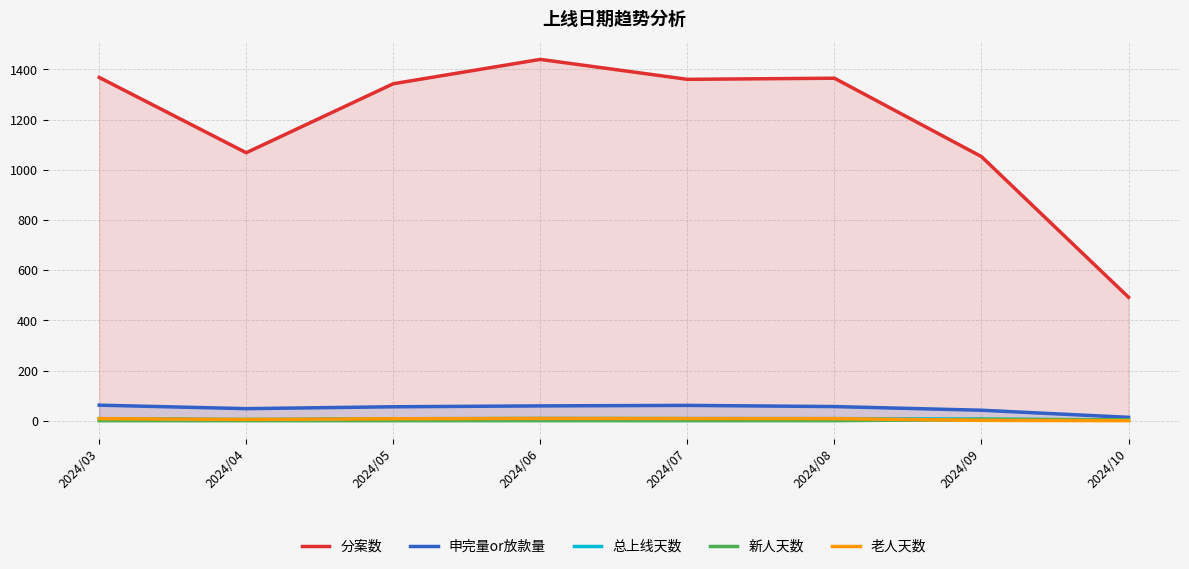

Which series changed the most between 2024/03 and 2024/10?

分案数